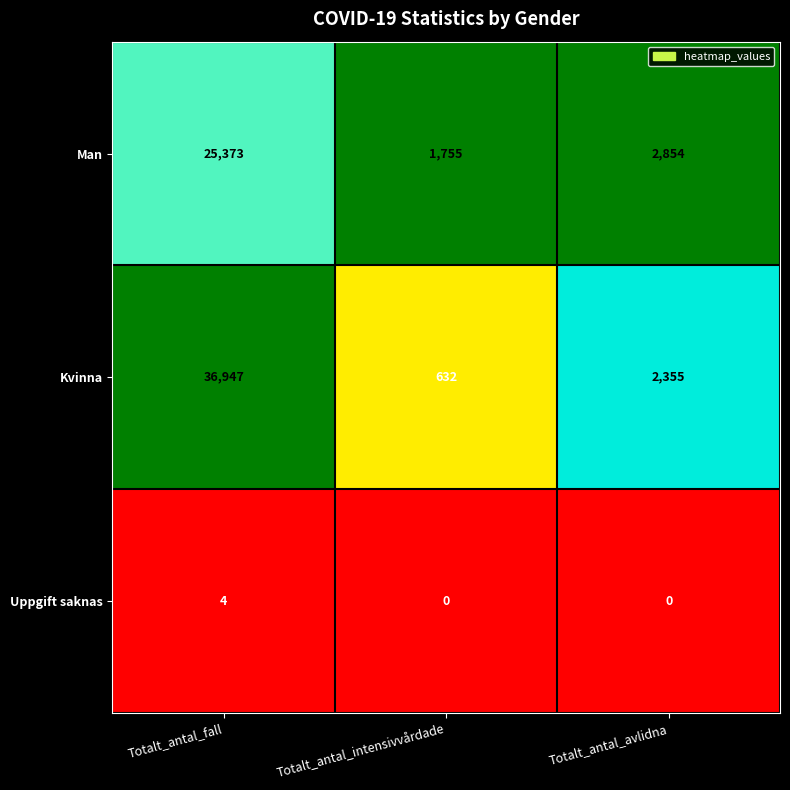

How many data points does each series have?

3